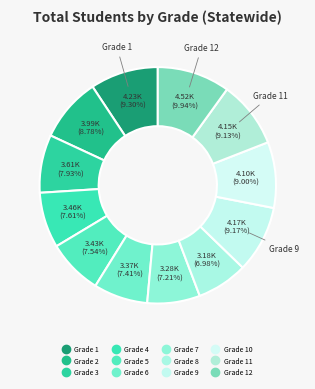

How many segments does this pie chart have?

12